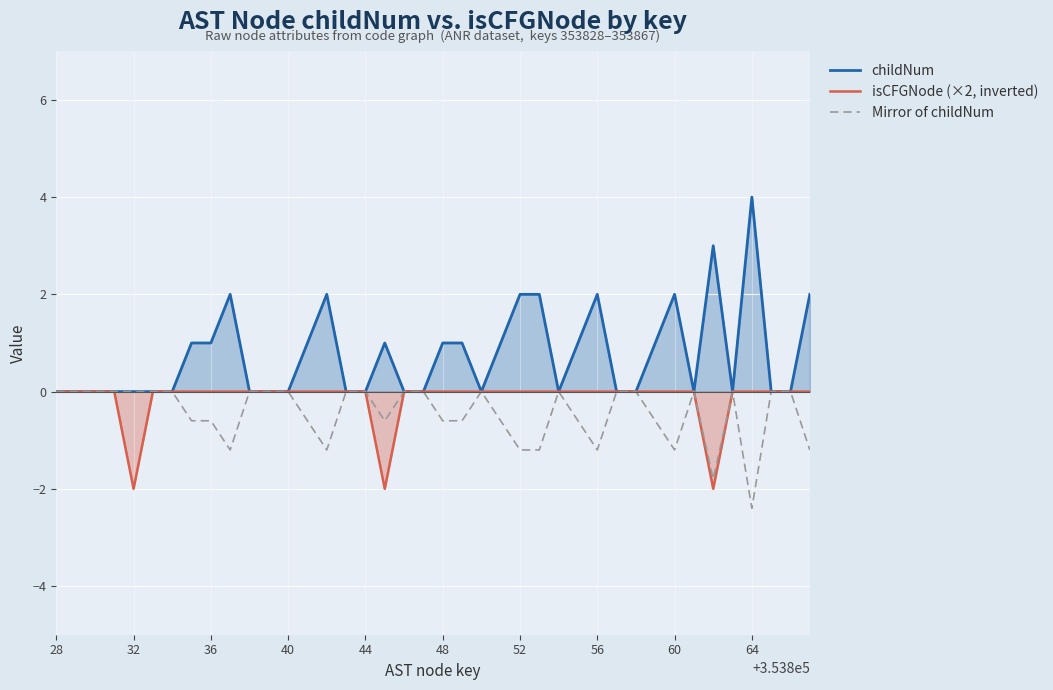

List the series in order of their overall mean, lowest first.

Mirror of childNum, isCFGNode (×2, inverted), childNum